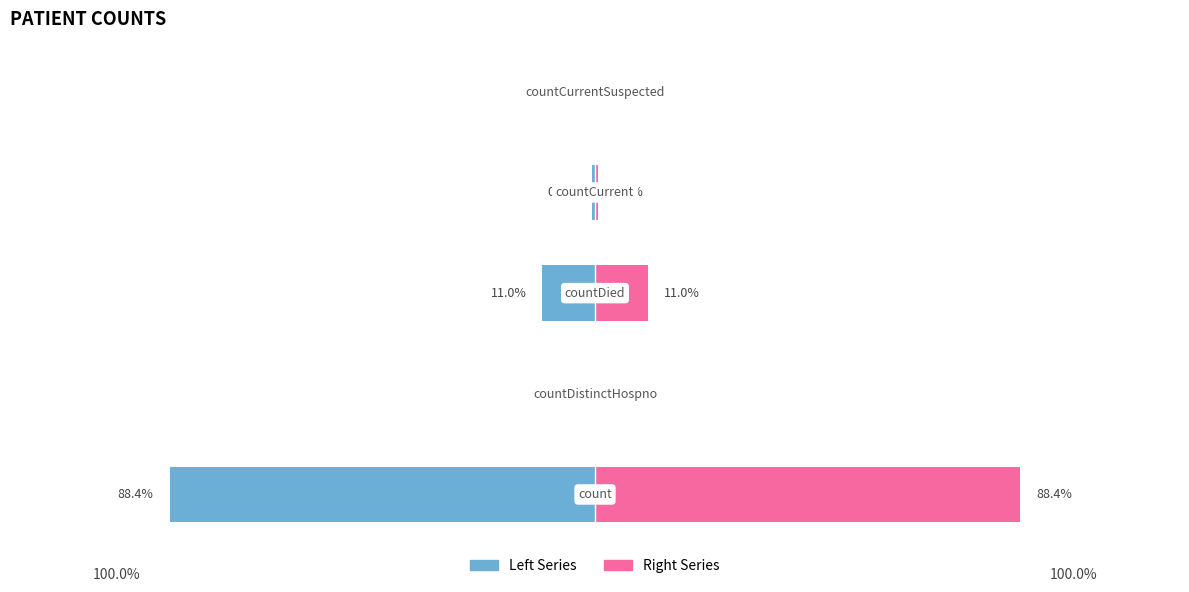

Is the value of Left Series at 0 greater than the value of Right Series at −40?

No